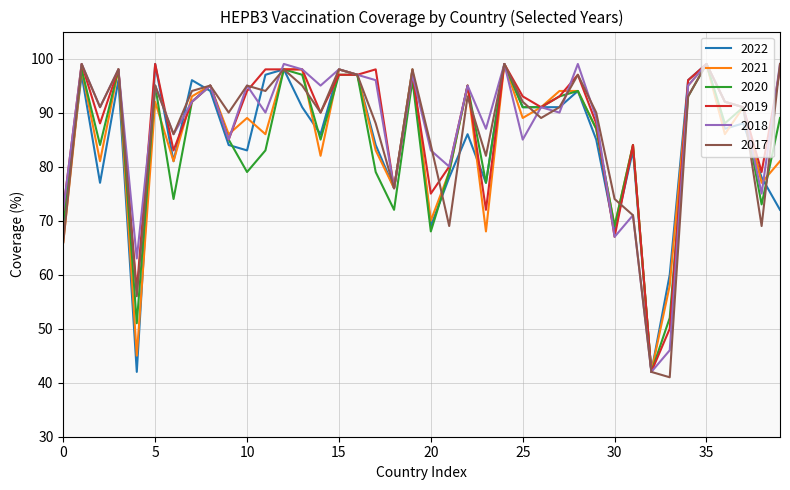

Reading left to right, transcribe all the data shown in this chart.

2022: 69	97	77	96	42	99	81	96	94	84	83	97	98	91	86	98	97	84	76	98	69	78	86	77	99	91	91	91	94	85	68	83	42	60	96	99	87	88	78	72
2021: 66	98	81	98	45	92	81	93	95	86	89	86	98	98	82	98	97	83	76	98	70	79	95	68	99	89	91	94	94	87	69	84	42	58	95	99	86	91	77	81
2020: 70	98	84	98	51	95	74	92	95	85	79	83	98	97	85	97	97	79	72	96	68	79	95	77	99	91	91	93	94	87	69	84	42	52	93	99	88	91	73	89
2019: 72	99	88	98	57	99	83	92	95	85	94	98	98	98	90	97	97	98	76	97	75	80	95	72	99	93	91	93	97	88	67	84	42	50	96	99	92	91	79	98
2018: 72	99	91	98	63	95	86	92	95	85	95	90	99	98	95	98	97	96	76	97	83	80	95	87	99	85	91	90	99	89	67	71	42	46	95	99	92	91	75	99
2017: 66	99	91	98	56	95	86	94	95	90	95	94	98	95	90	98	97	88	76	98	84	69	93	82	99	92	89	91	97	90	74	71	42	41	93	99	92	91	69	99